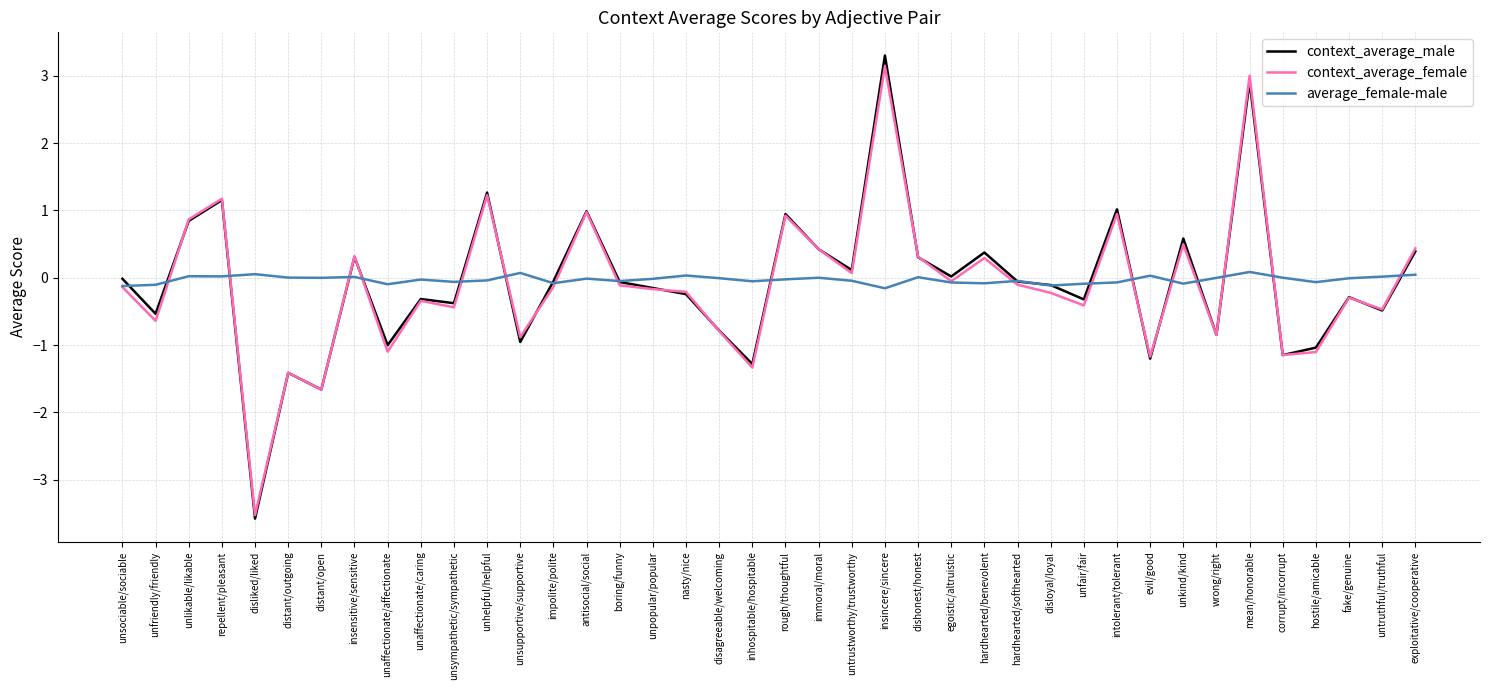

How many positive values does the context_average_female series have?

15